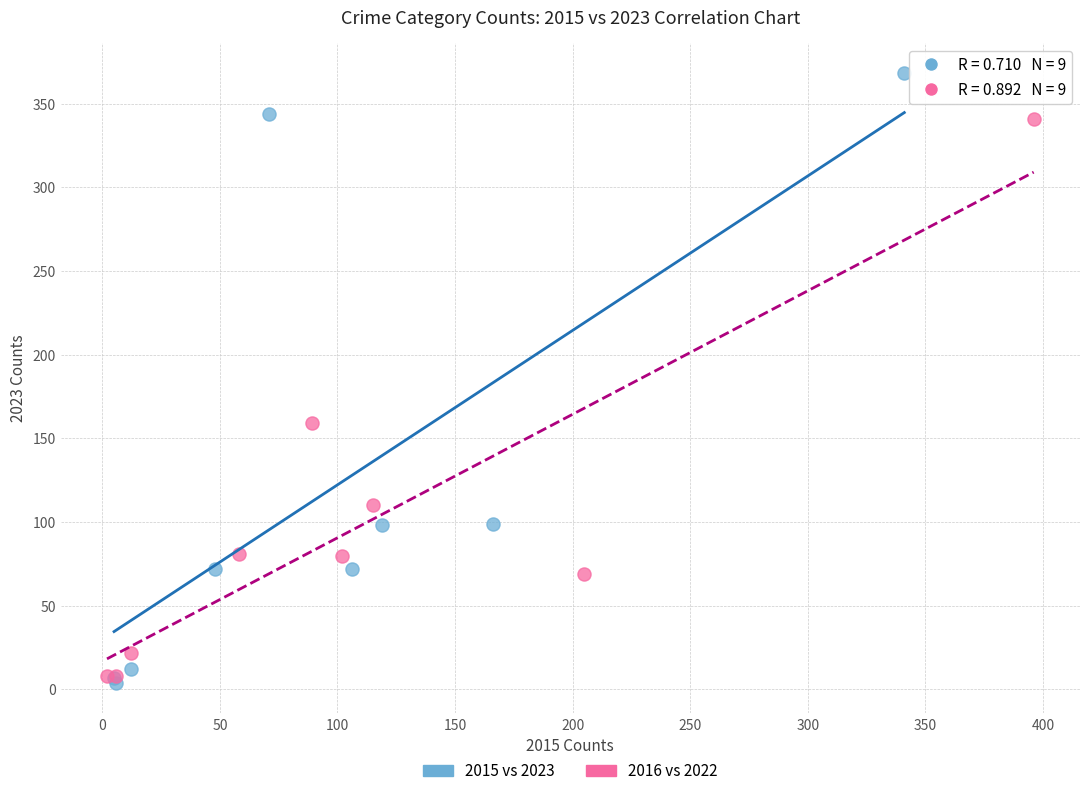

Which series reaches the maximum Y coordinate?

2015 vs 2023